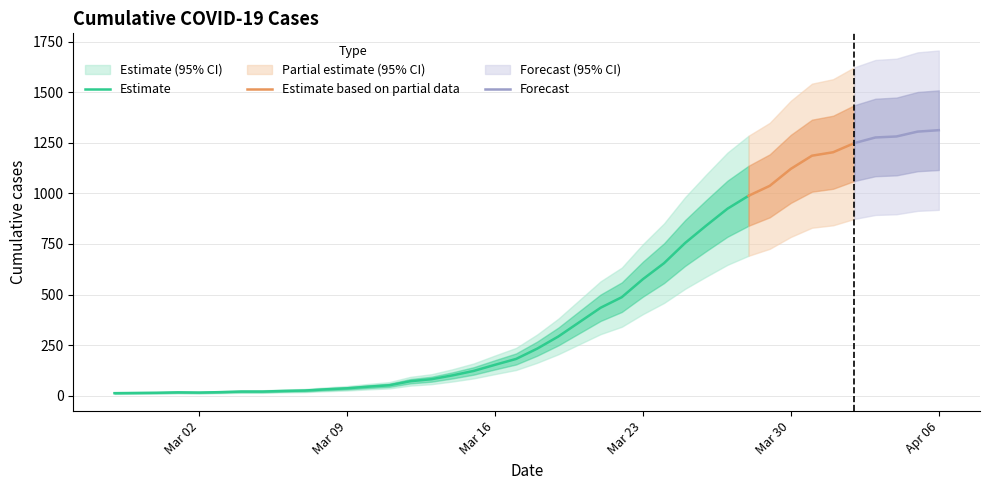

What is the sum of all values?

18584